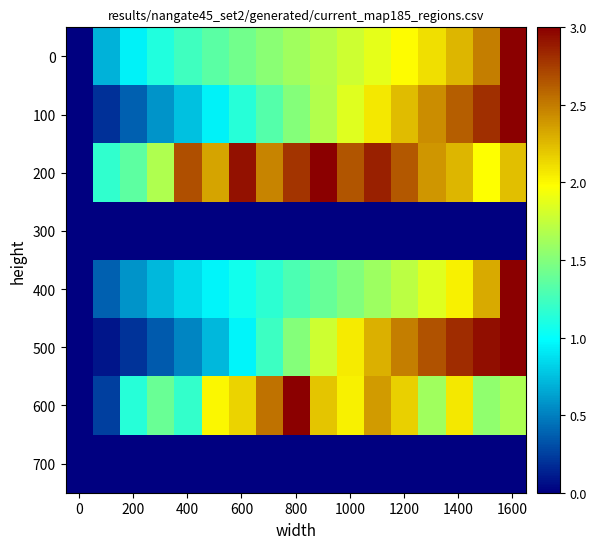

Which series has the largest total across all categories?

200